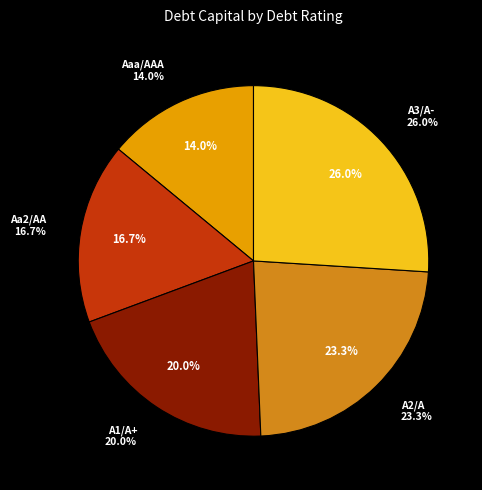

Count the number of slices in the pie.

5